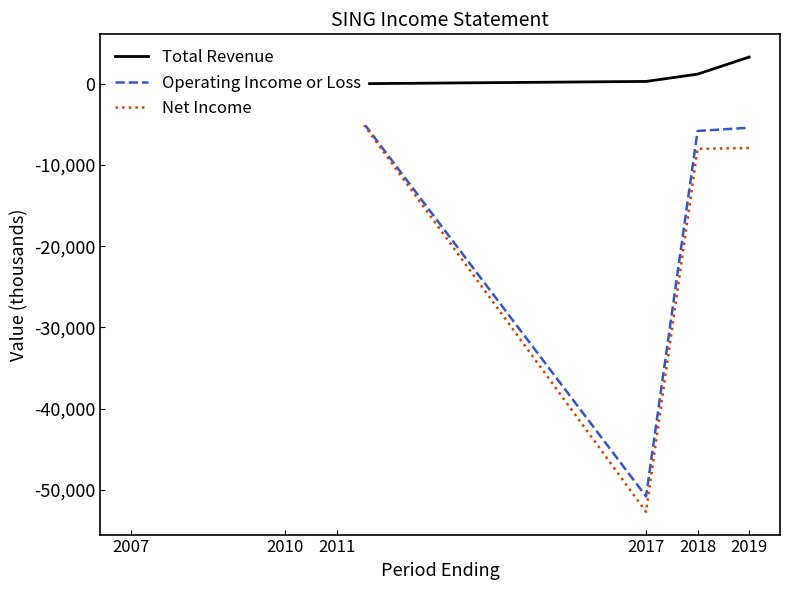

Which has a higher value, 2017 or 2018?

2018